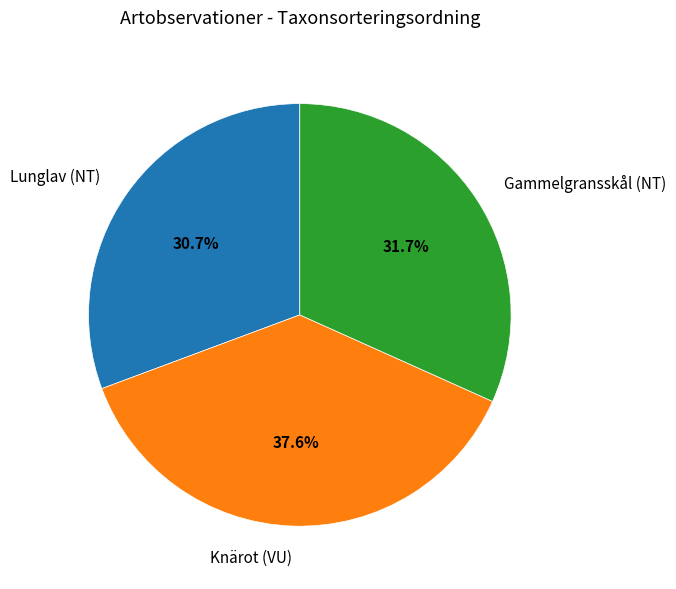

What is the largest slice in the pie chart?

Knärot (VU)